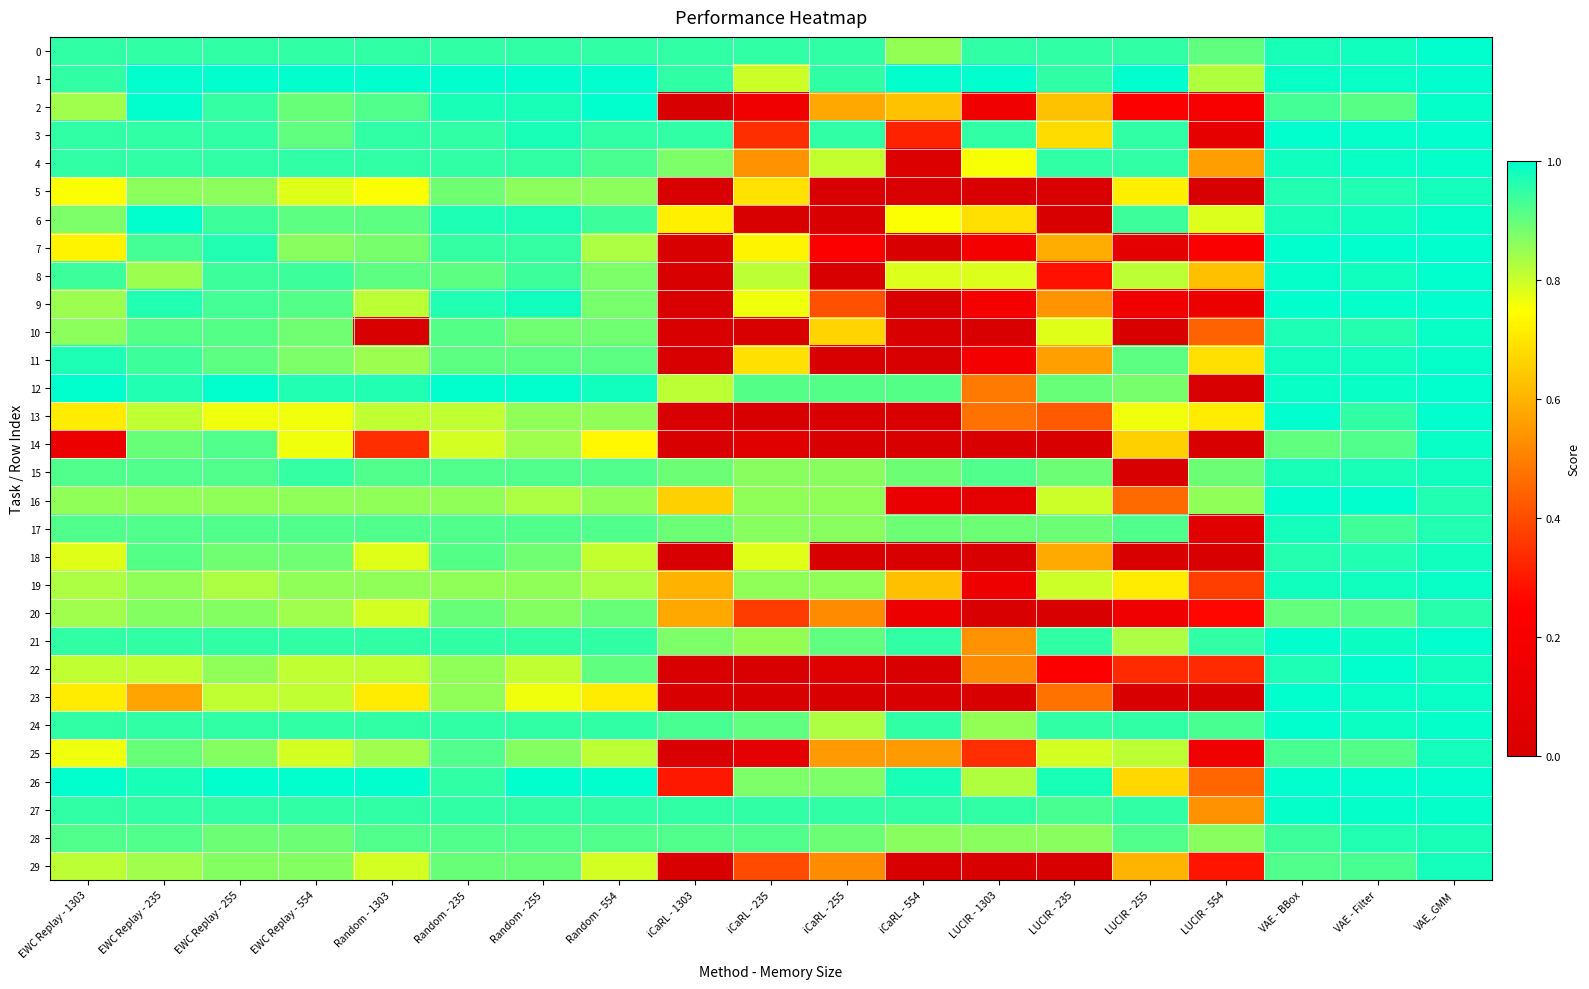

What is the total value across all series at Random - 554?

26.8